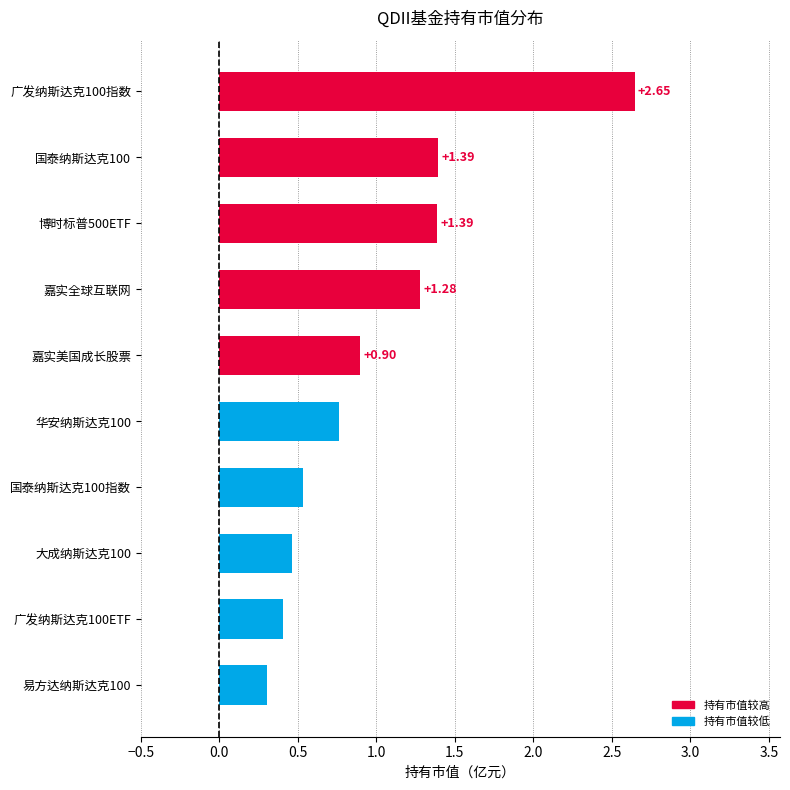

At which label is the value closest to 1?

嘉实美国成长股票